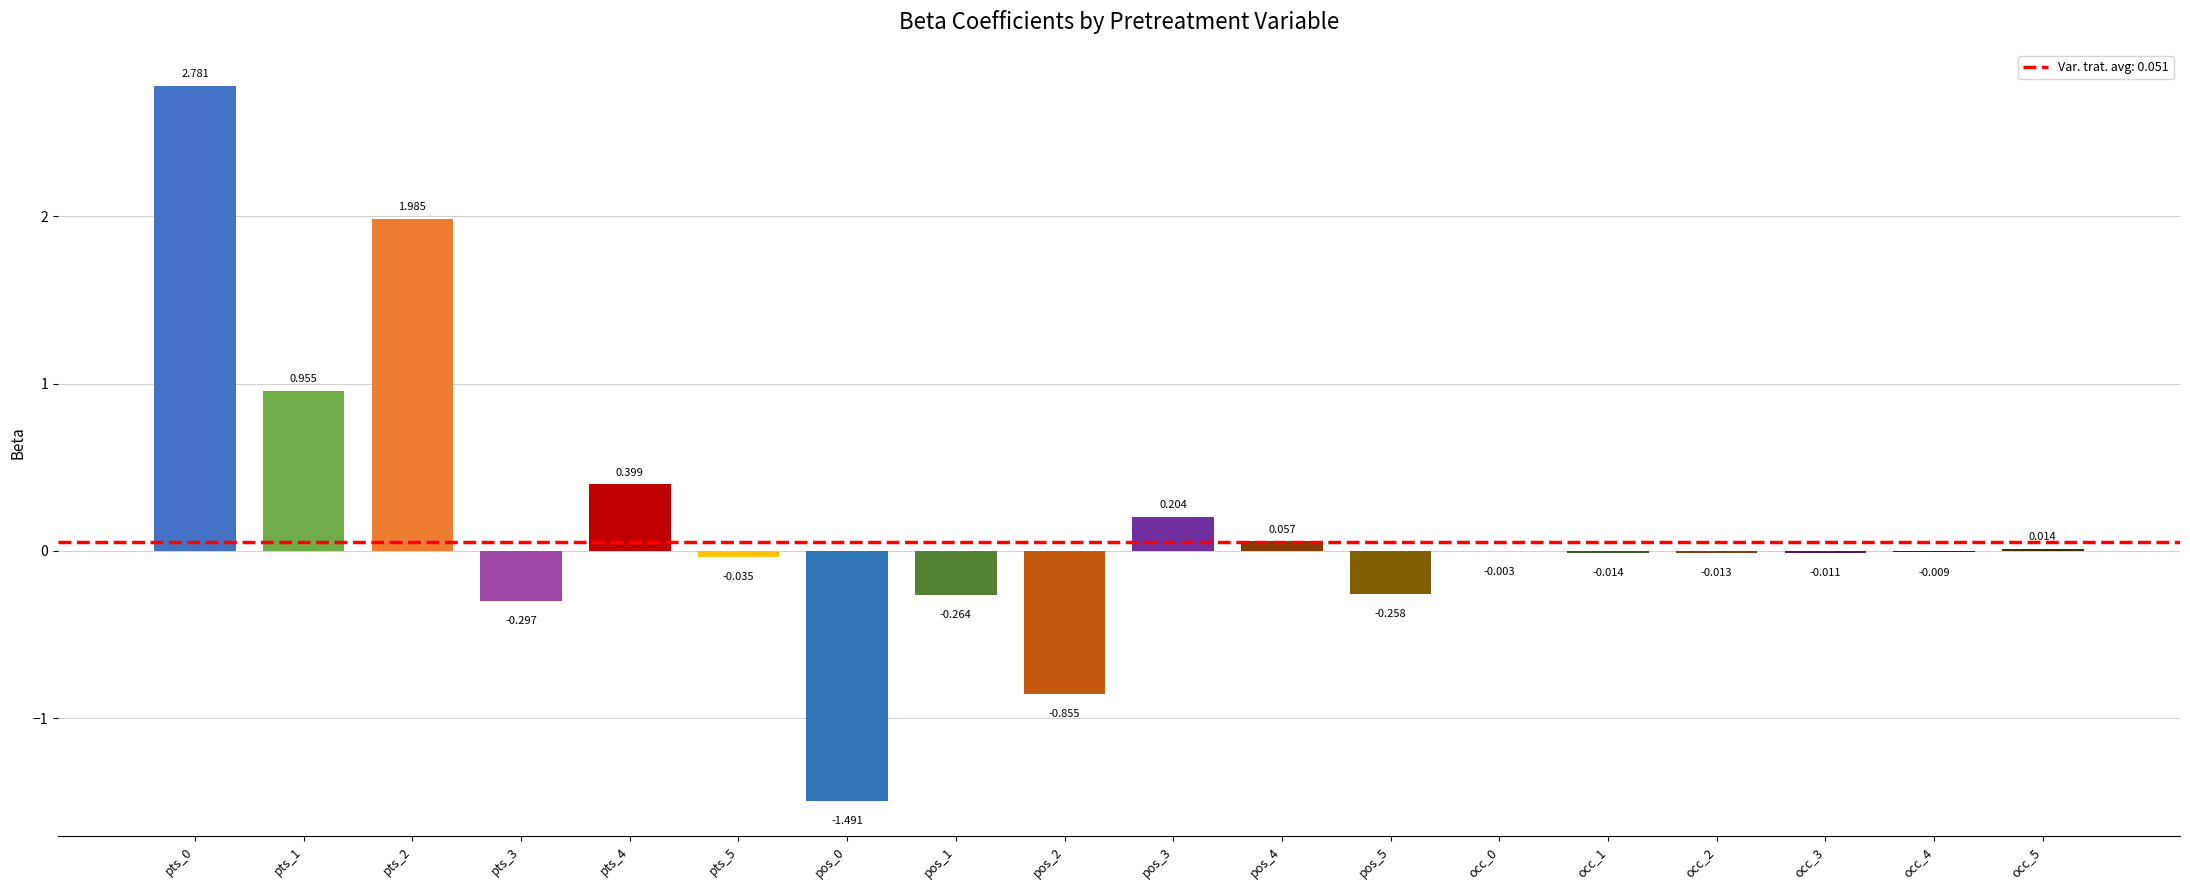

Are the bars horizontal?

No